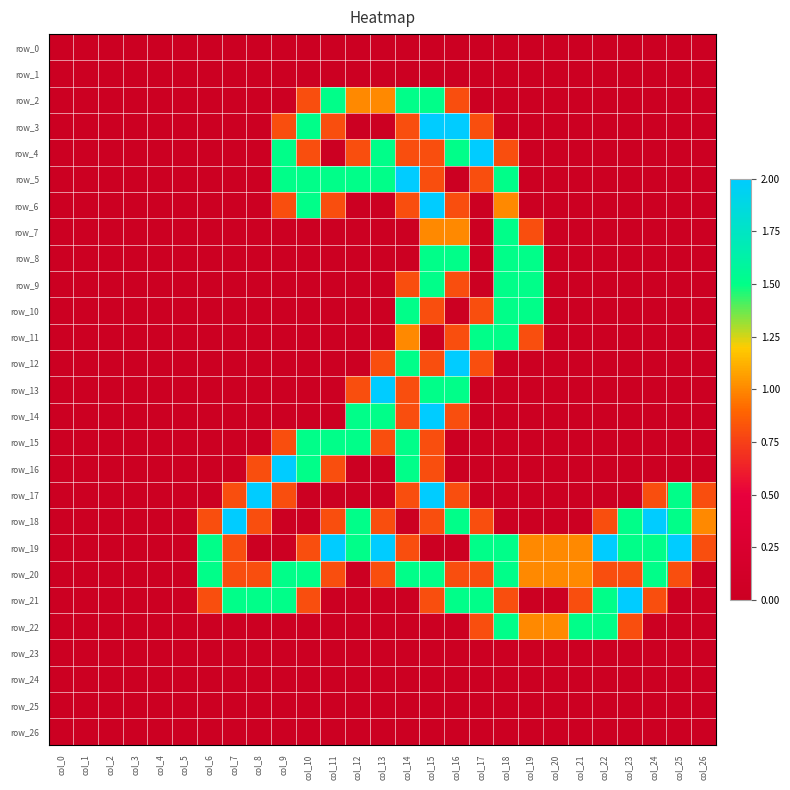

Which series changed the most between col_7 and col_11?

row_2